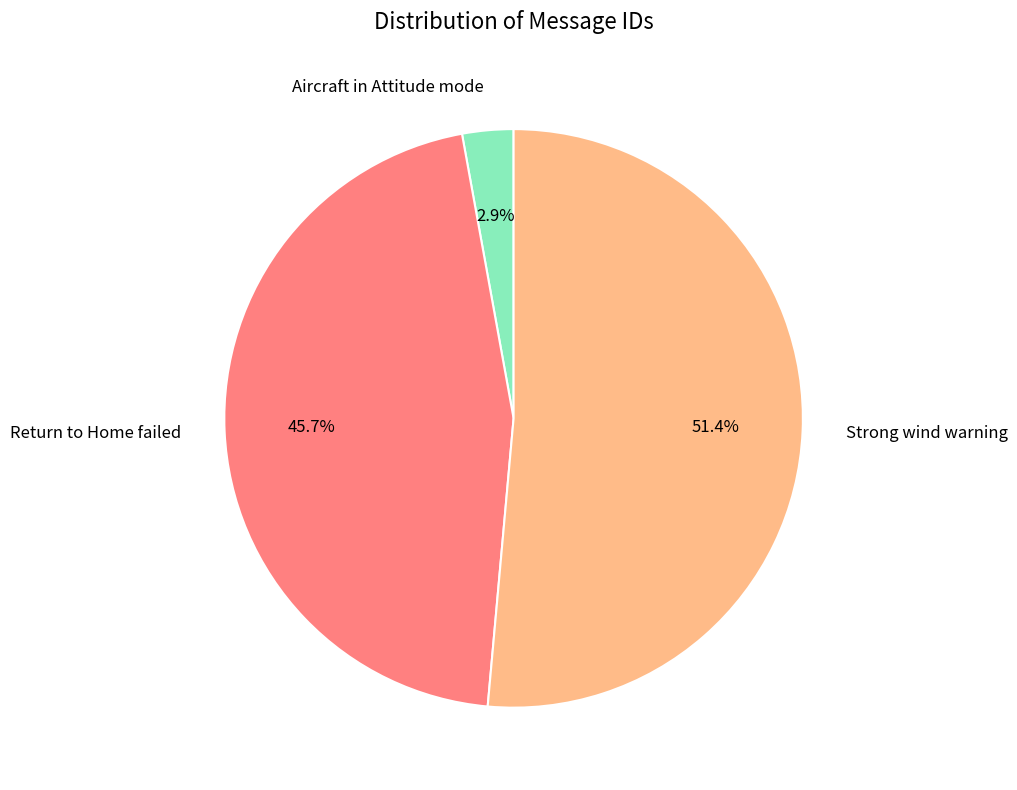

Rank the categories by value from lowest to highest.

Aircraft in Attitude mode, Return to Home failed, Strong wind warning